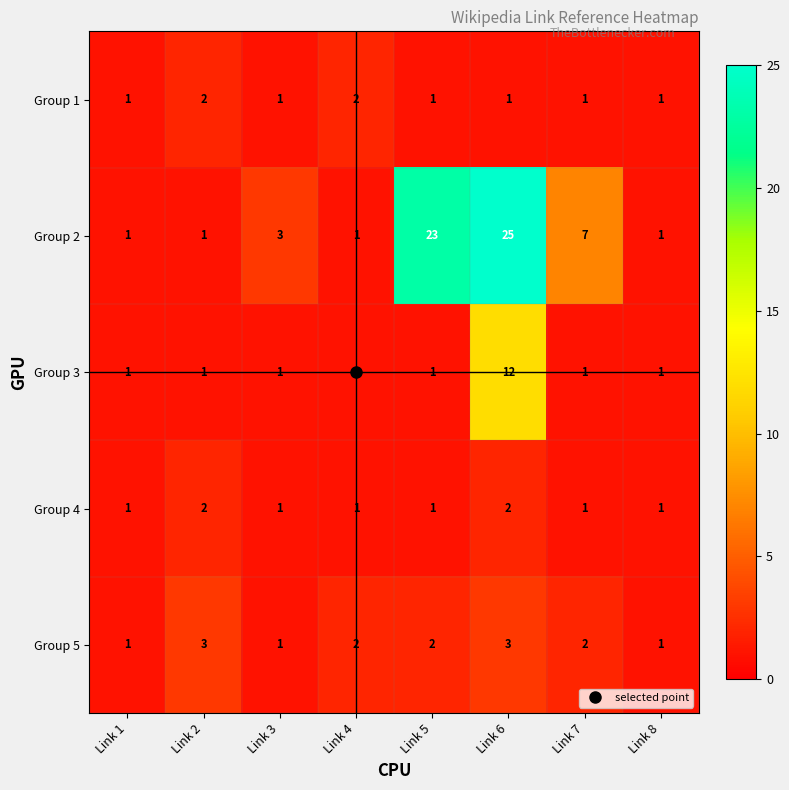

Between Link 6 and Link 7, which series saw the biggest shift?

Group 2